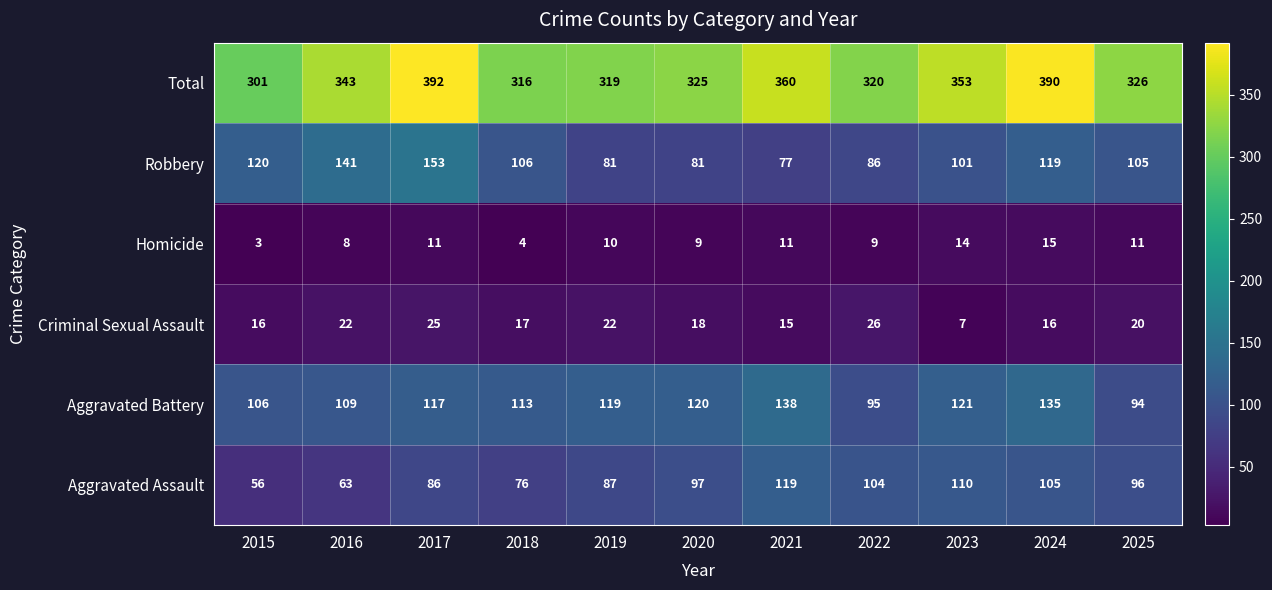

Which series has the widest spread of values?

Total